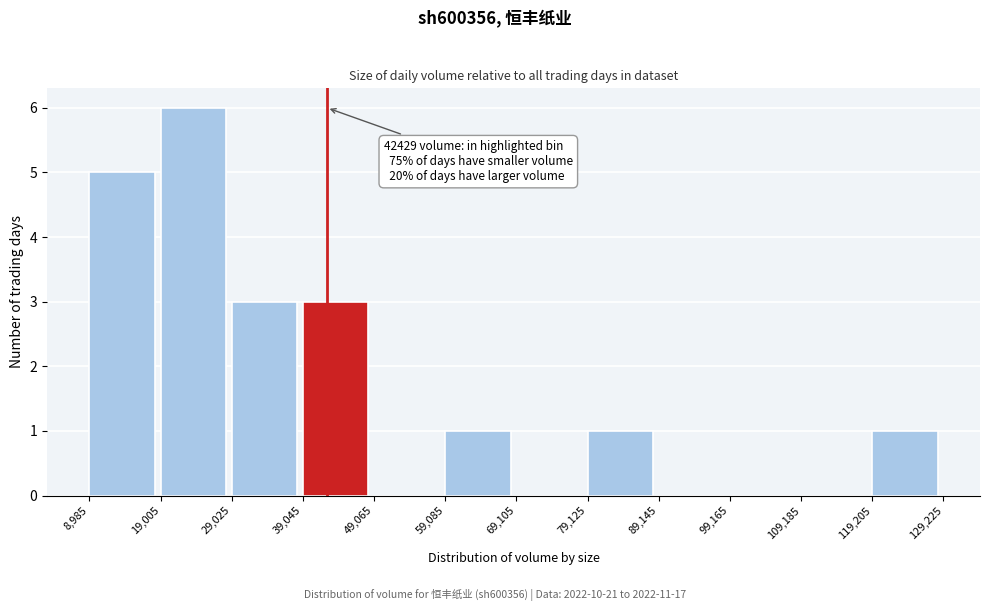

Over which range of the x-axis is the bar tallest?

19,005 to 29,025